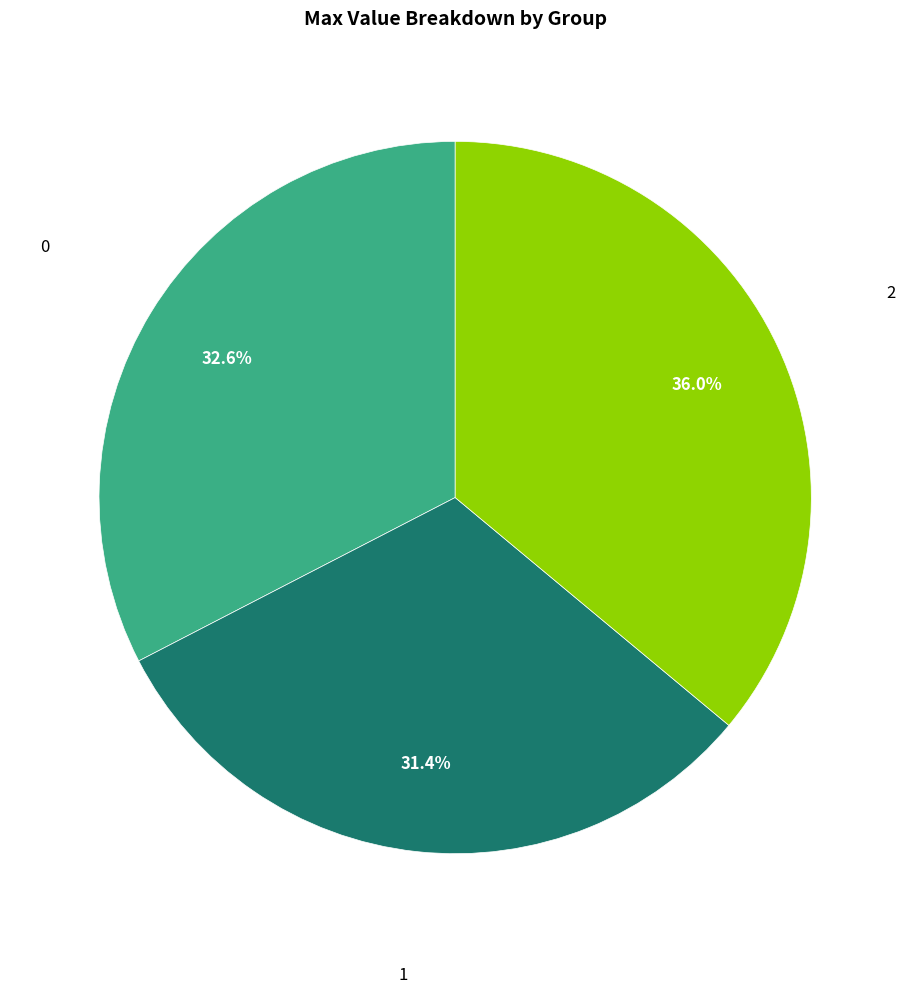

Is there any slice that represents more than half of the pie?

No